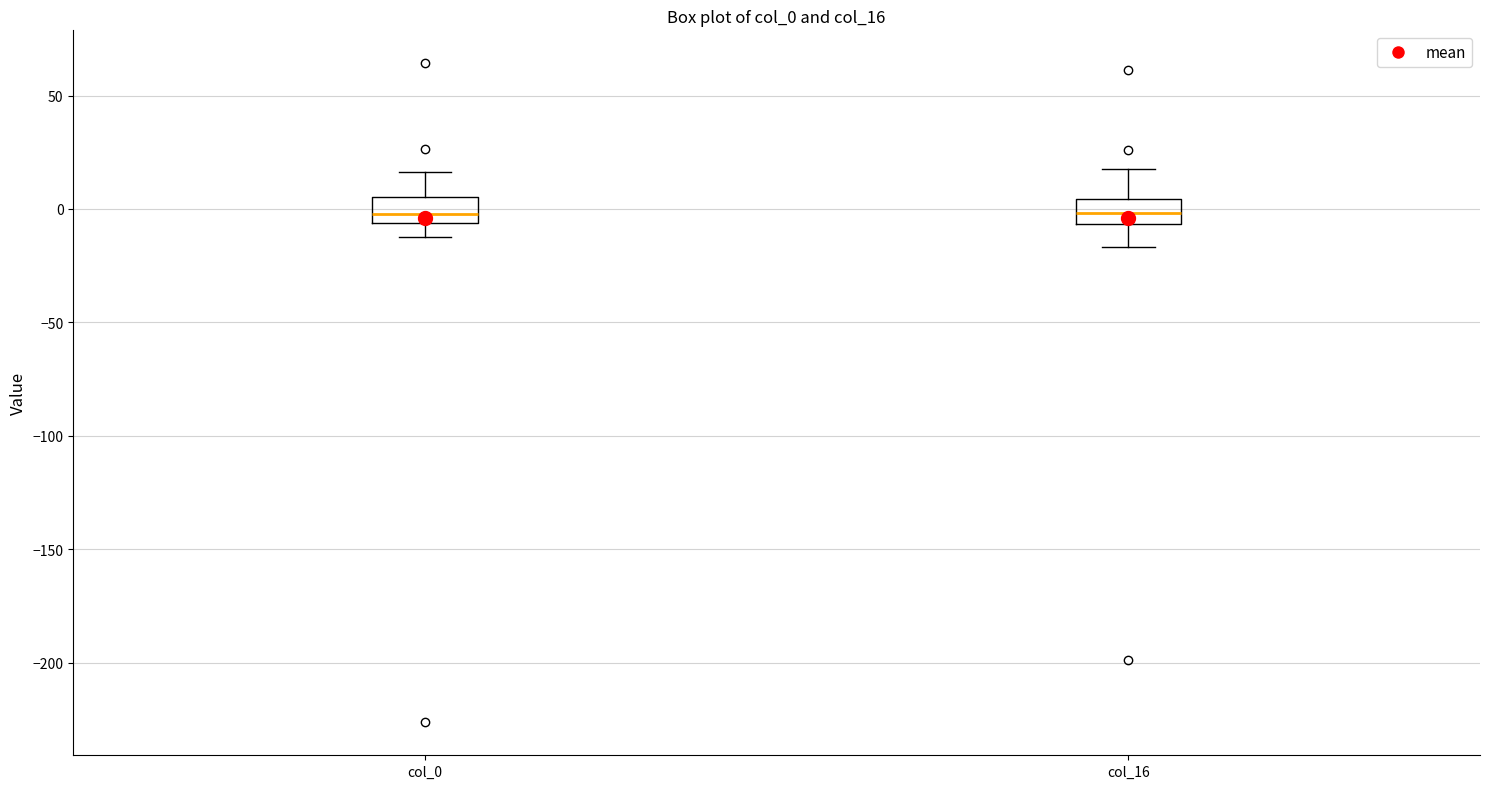

Reading left to right, transcribe this box plot: for each box, give where its median line is, the range the box spans, and where its two whiskers end, as read against the y-axis. The values are not printed on the chart, so give them approximately, as read against the axis.

col_0: median 0, box -5 to 5, whiskers -15 to 15
col_16: median 0, box -5 to 5, whiskers -15 to 20